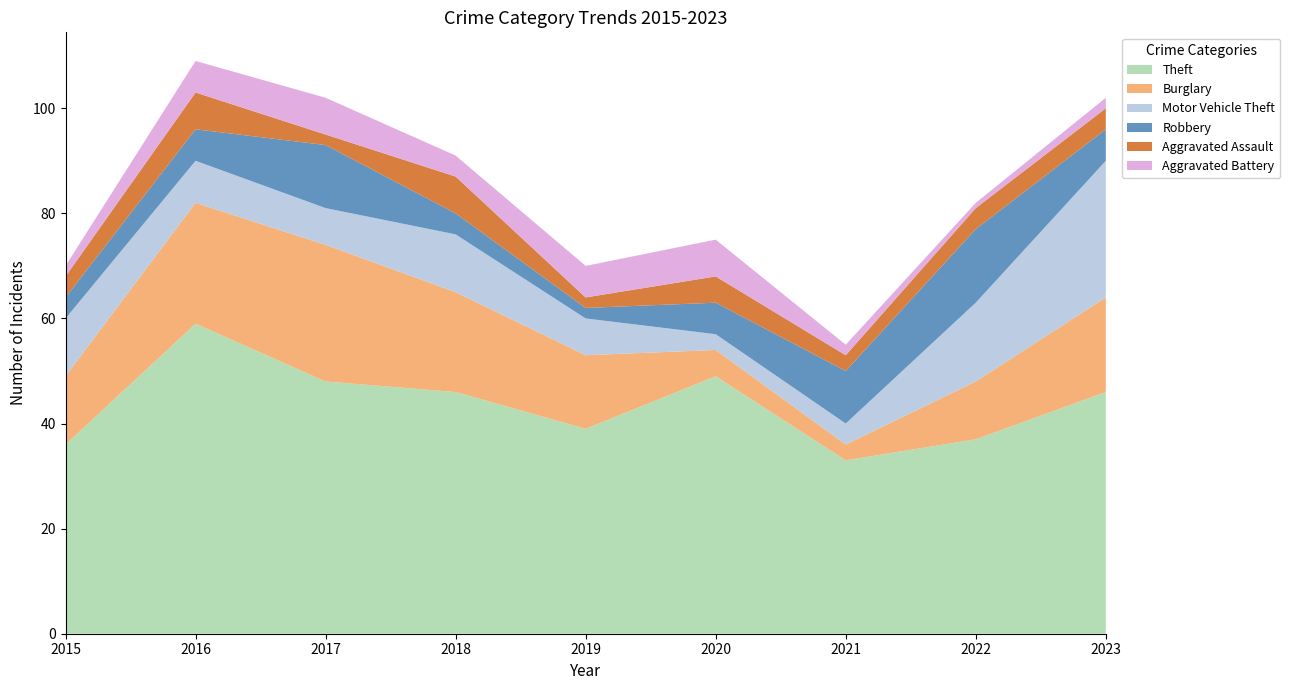

Reading left to right, transcribe all the data shown in this chart.

Theft: 2015=36	2016=59	2017=48	2018=46	2019=39	2020=49	2021=33	2022=37	2023=46
Burglary: 2015=13	2016=23	2017=26	2018=19	2019=14	2020=5	2021=3	2022=11	2023=18
Motor Vehicle Theft: 2015=11	2016=8	2017=7	2018=11	2019=7	2020=3	2021=4	2022=15	2023=26
Robbery: 2015=4	2016=6	2017=12	2018=4	2019=2	2020=6	2021=10	2022=14	2023=6
Aggravated Assault: 2015=4	2016=7	2017=2	2018=7	2019=2	2020=5	2021=3	2022=4	2023=4
Aggravated Battery: 2015=2	2016=6	2017=7	2018=4	2019=6	2020=7	2021=2	2022=1	2023=2